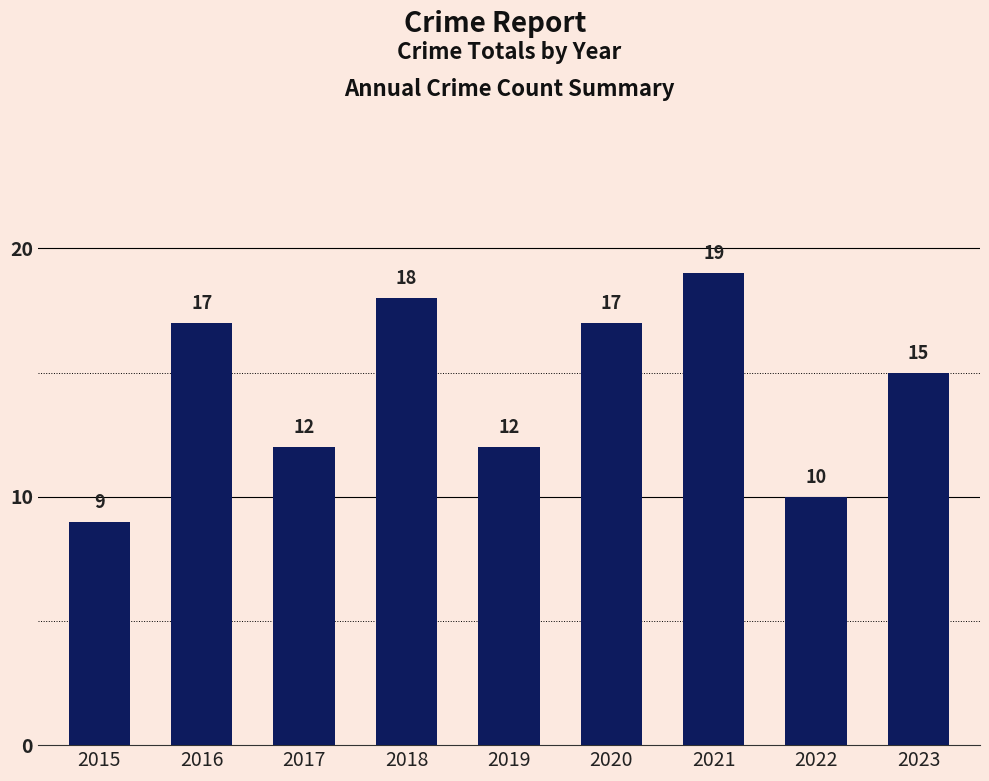

What is the ratio of the value at 2019 to the value at 2023?

0.8